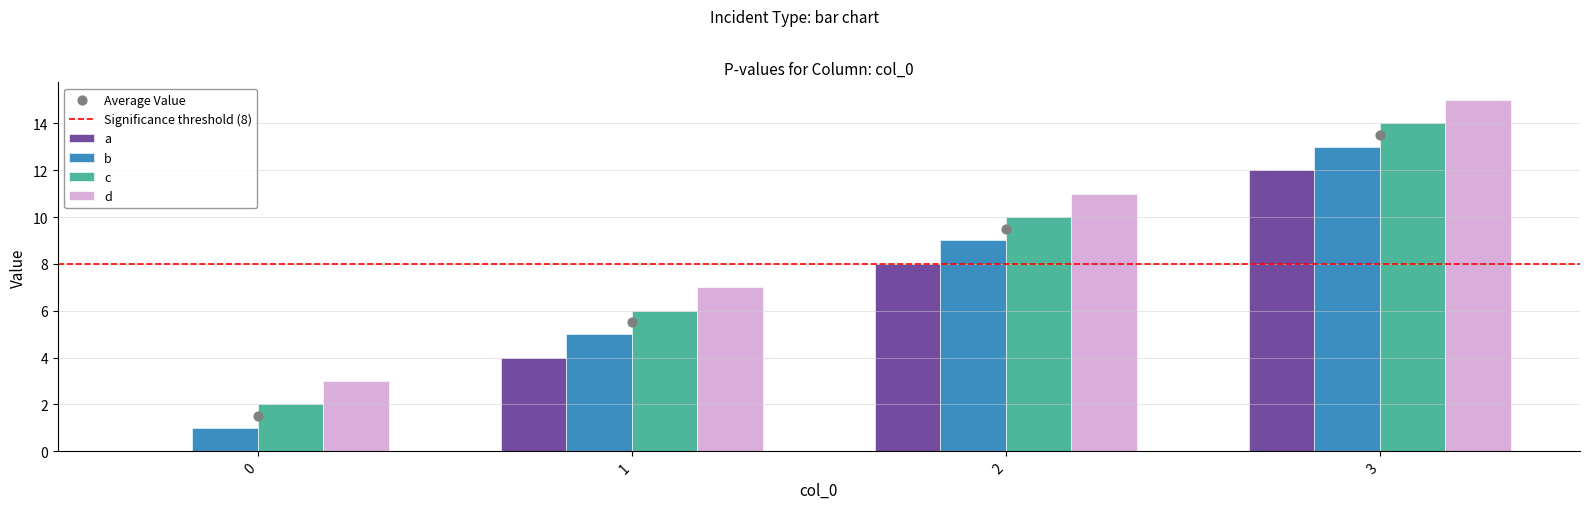

Which series contains the highest Y value?

d